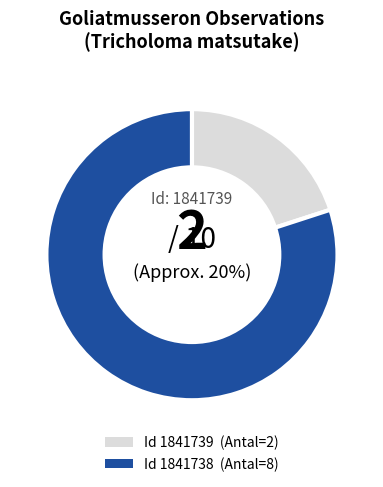

What is the total percentage of 1841738 and 1841739?

100.0%